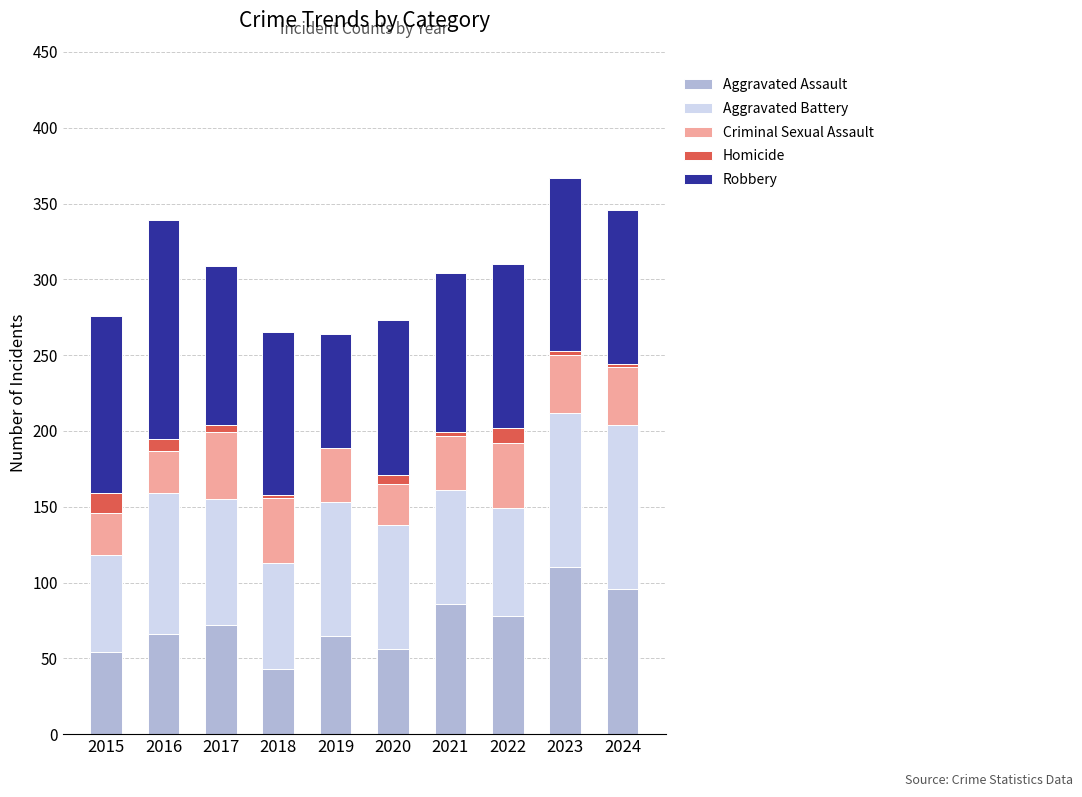

What are all the series names shown in the legend?

Aggravated Assault, Aggravated Battery, Criminal Sexual Assault, Homicide, Robbery